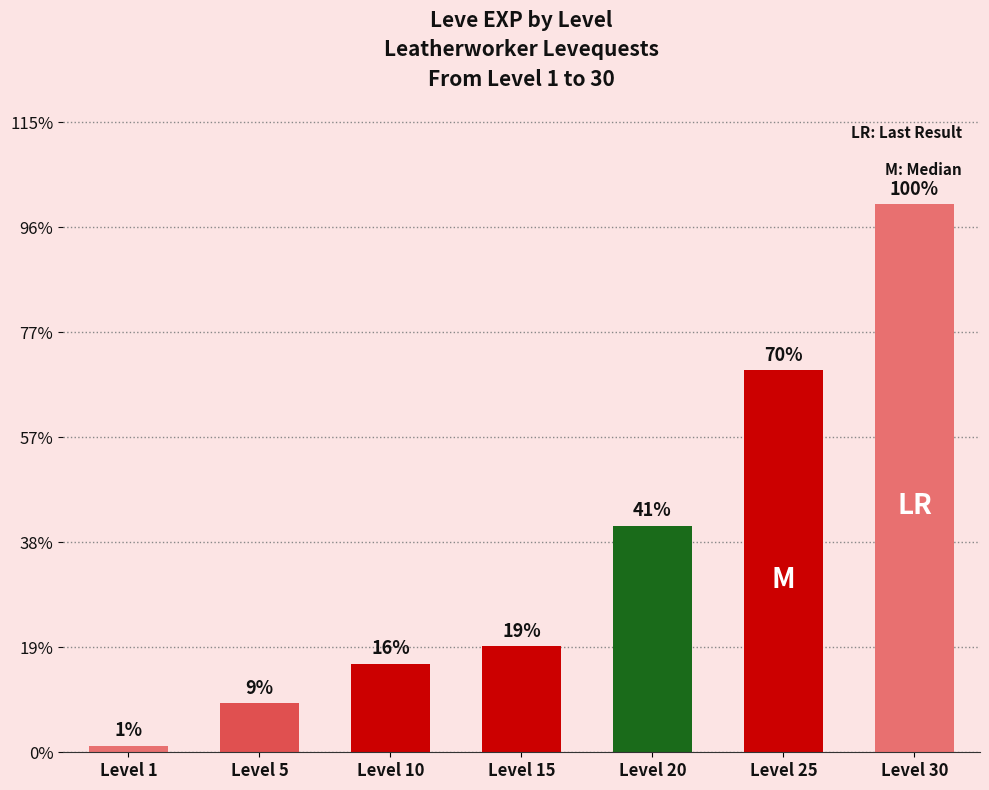

Approximately how many times larger is the value at Level 1 compared to Level 15?

0.1